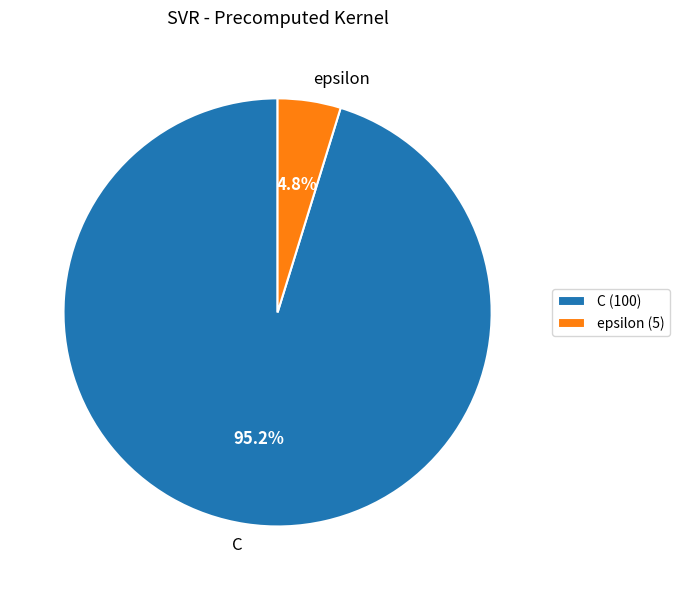

Which slice is the largest?

C